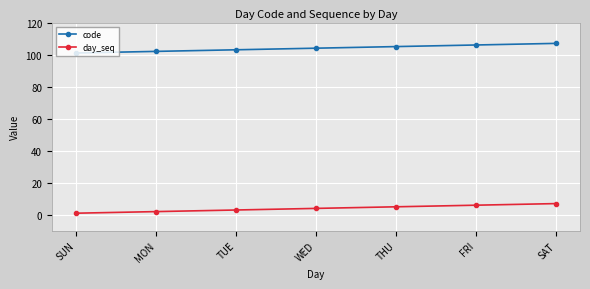

The code series shows 104 at WED. True or false?

True